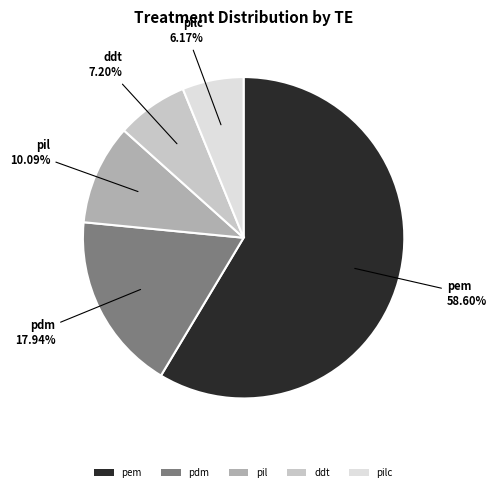

Which category has the biggest portion of the pie?

pem